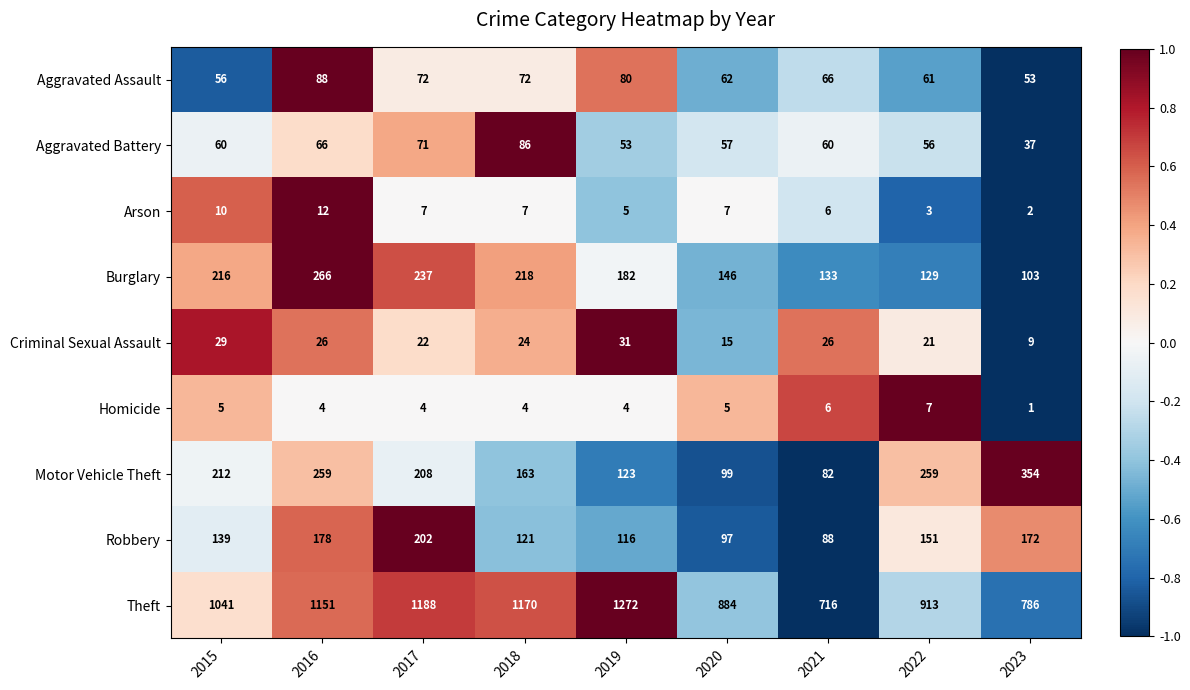

The value of Aggravated Assault at 2017 is 20. True or false?

False